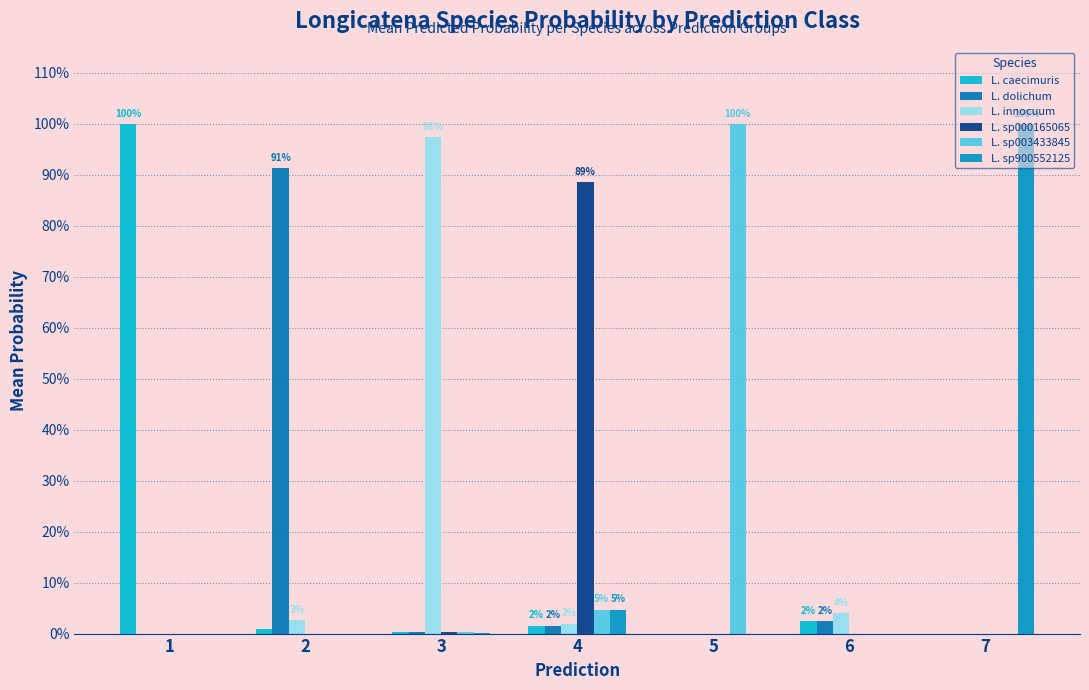

Between 4 and 6, which series saw the biggest shift?

L. sp000165065